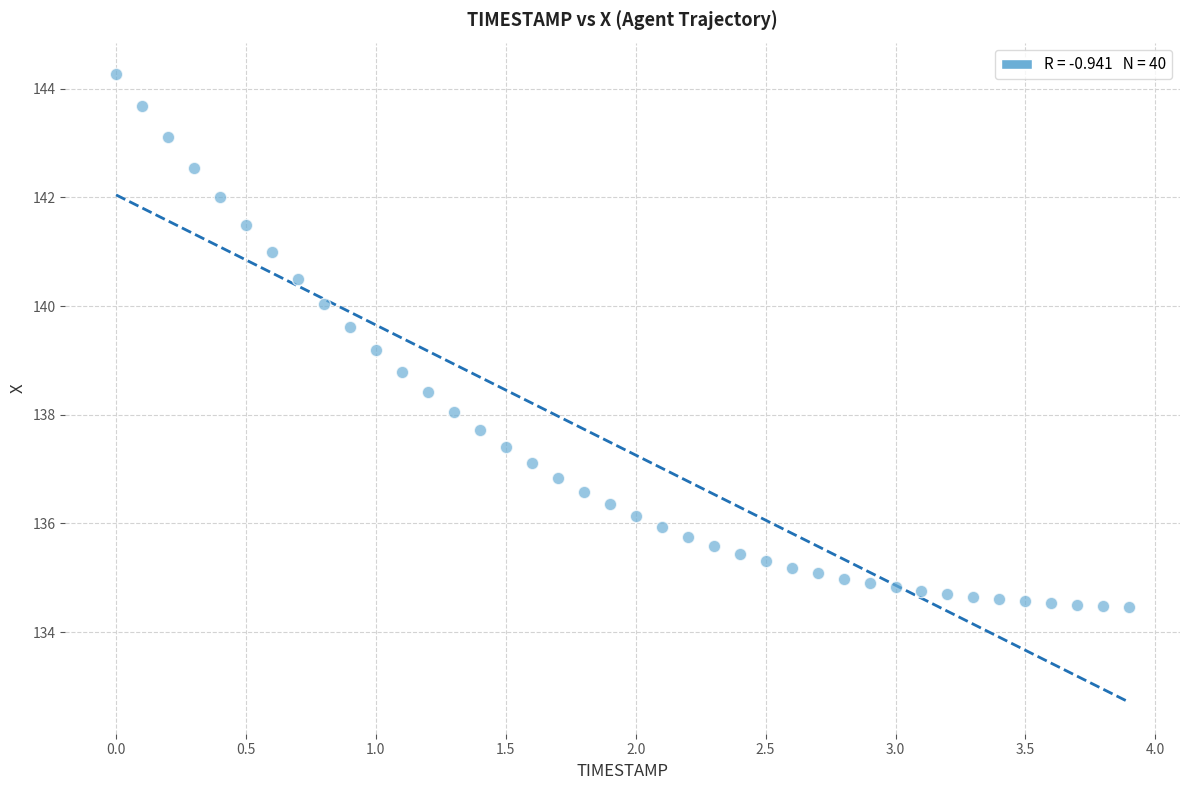

What is the range of Y values (max minus min)?

9.8